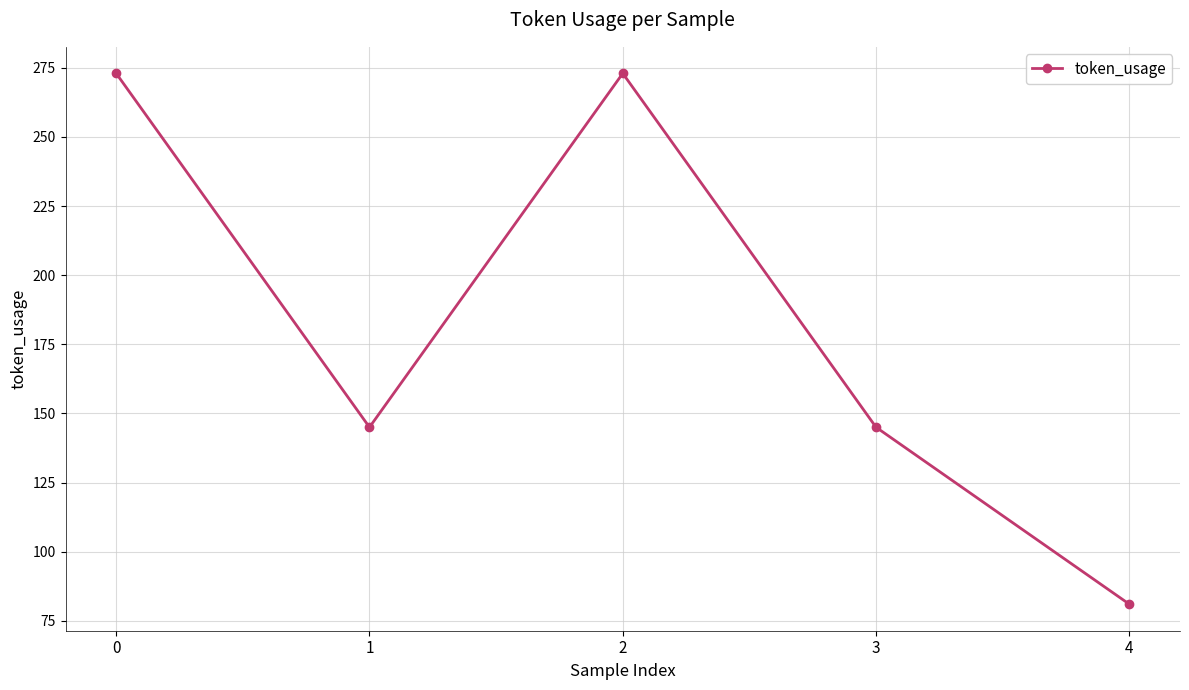

How many lines are shown in the chart?

1